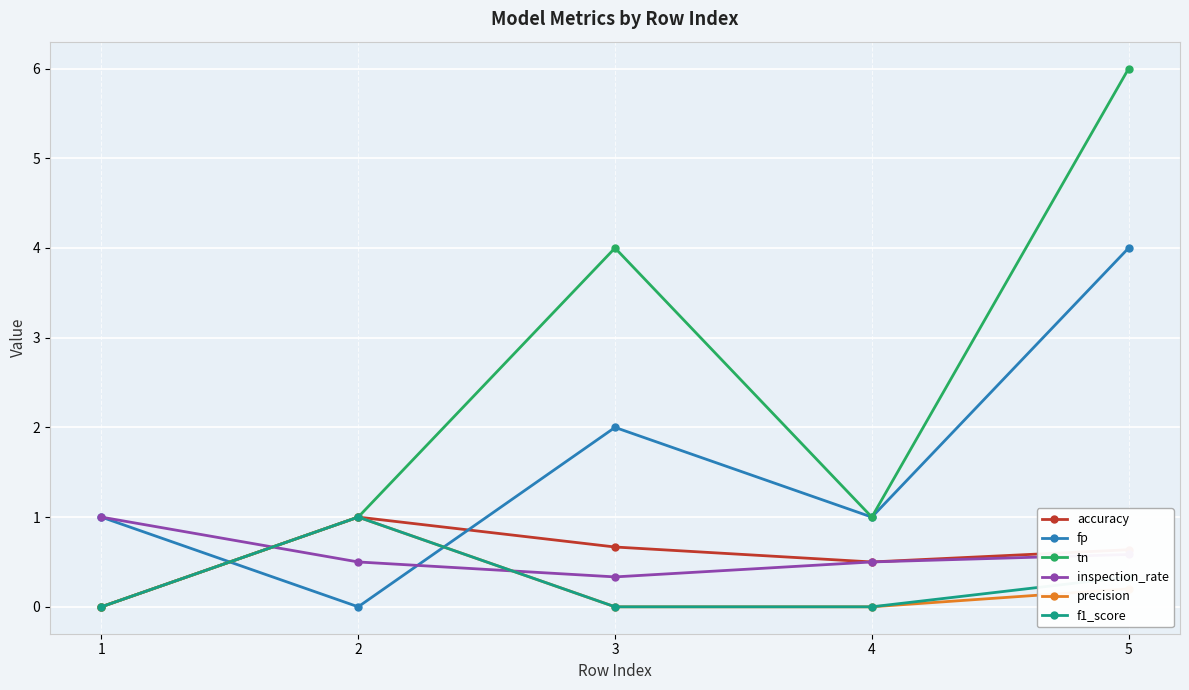

At which category is the sum across all series the highest?

5